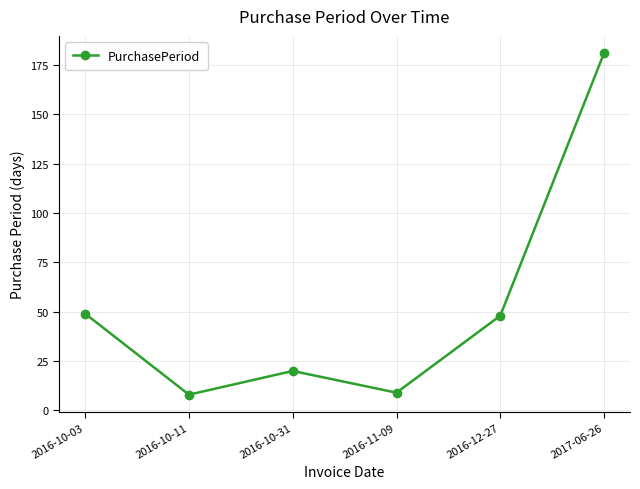

Where is the first local maximum?

2016-10-31